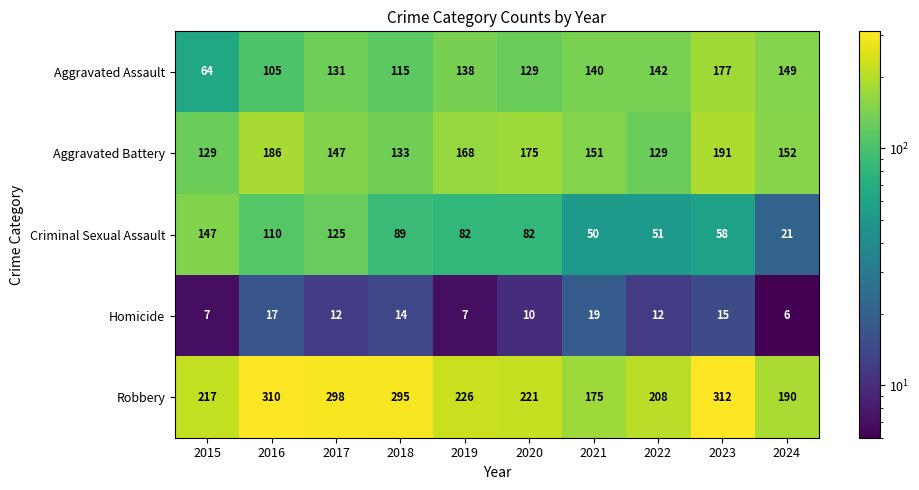

The Aggravated Assault series shows 227 at 2021. True or false?

False